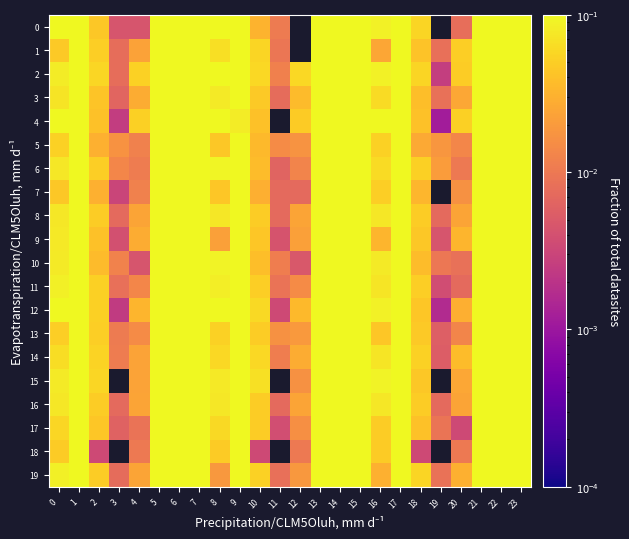

What is the maximum value shown in the chart?

0.4